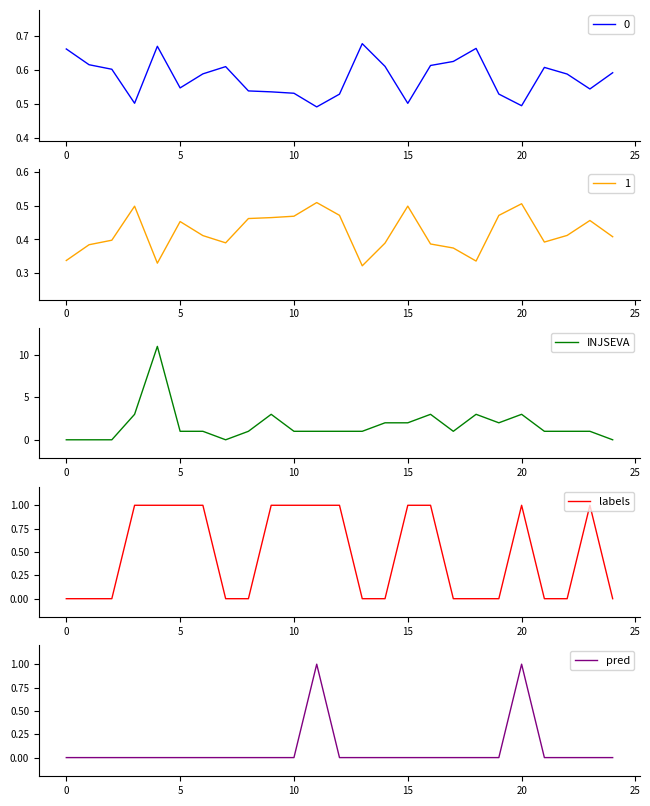

True or false: labels has more than 0 points higher than both neighbors.

True